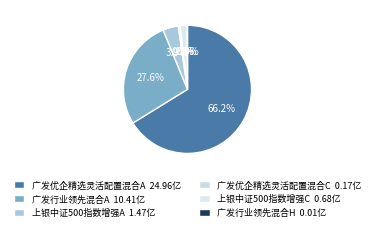

What is the majority slice?

广发优企精选灵活配置混合A